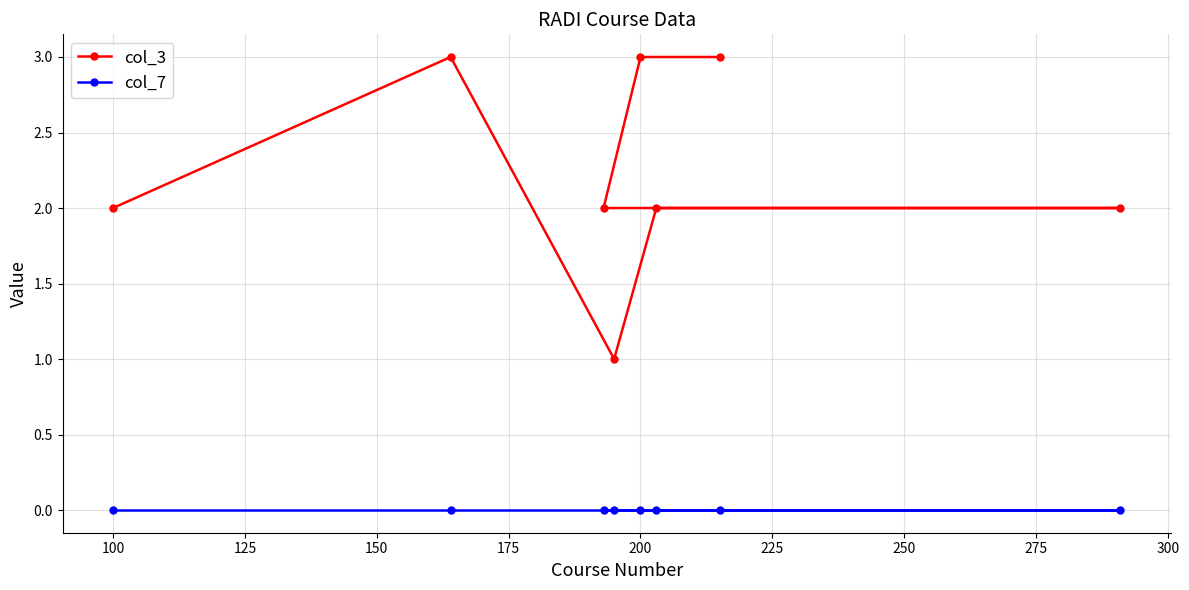

Which series has the widest spread of values?

col_3